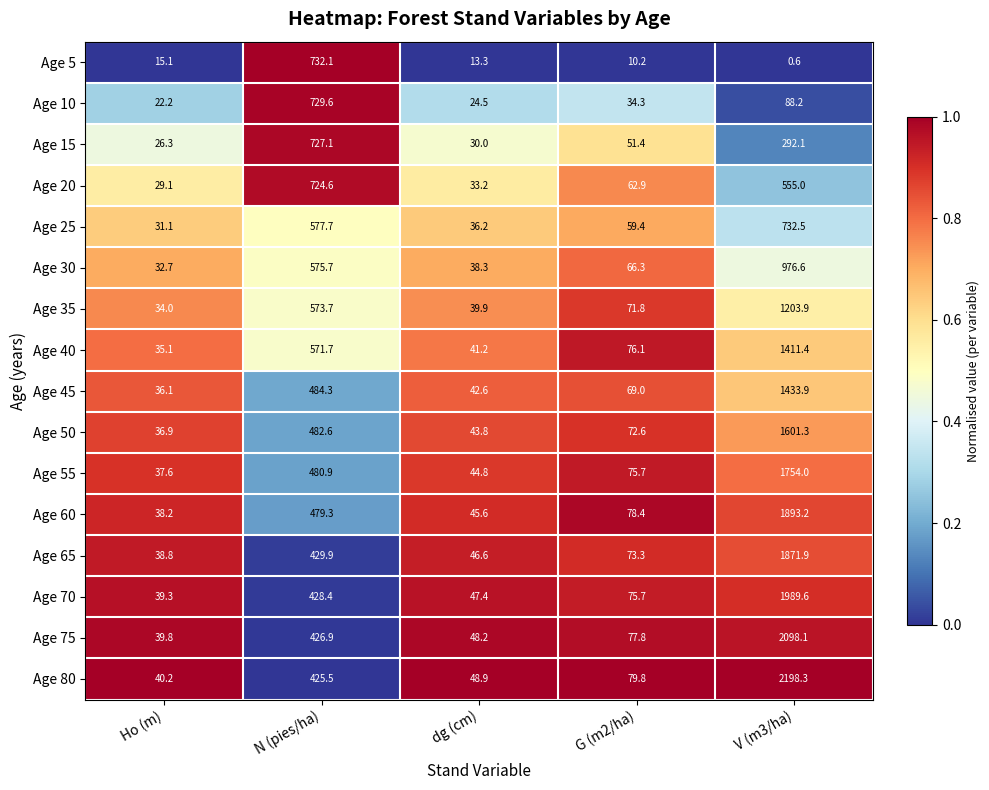

The Age 50 series shows 24.8 at Ho (m). True or false?

False